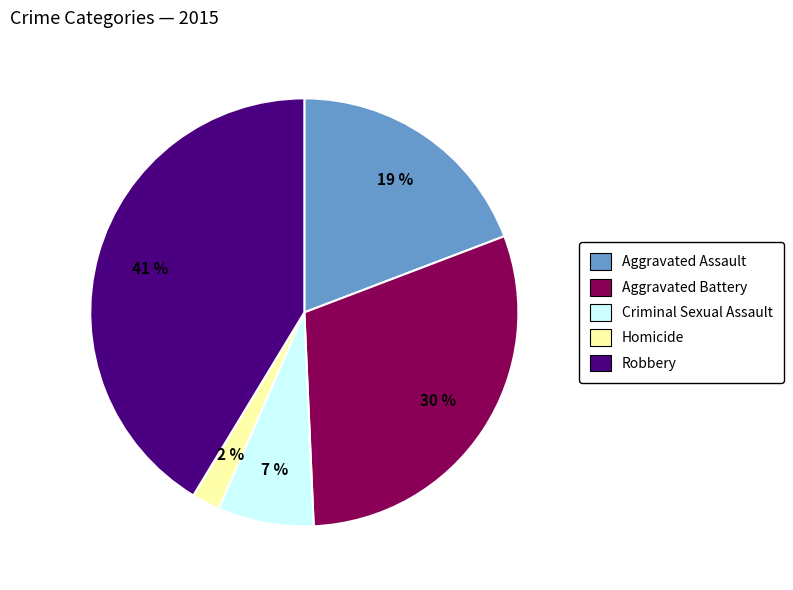

True or false: Homicide accounts for 2% of the total.

True